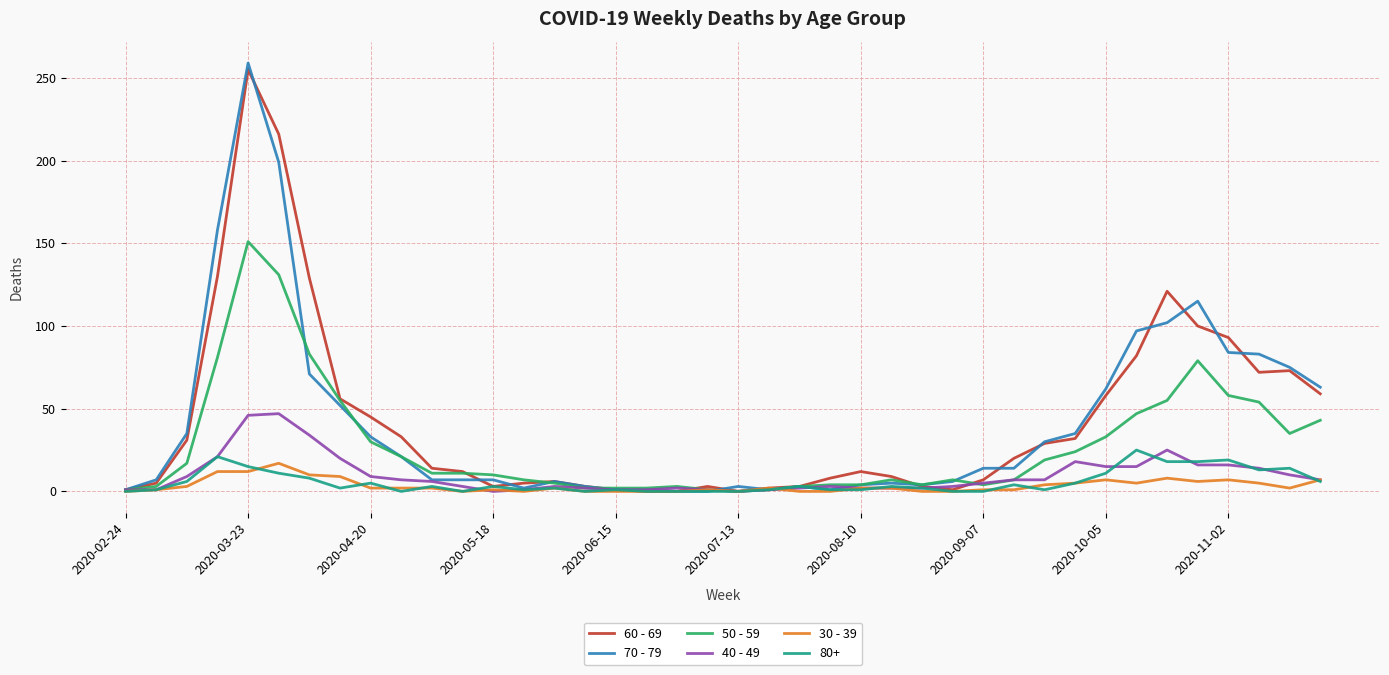

Which series has the widest spread of values?

70 - 79